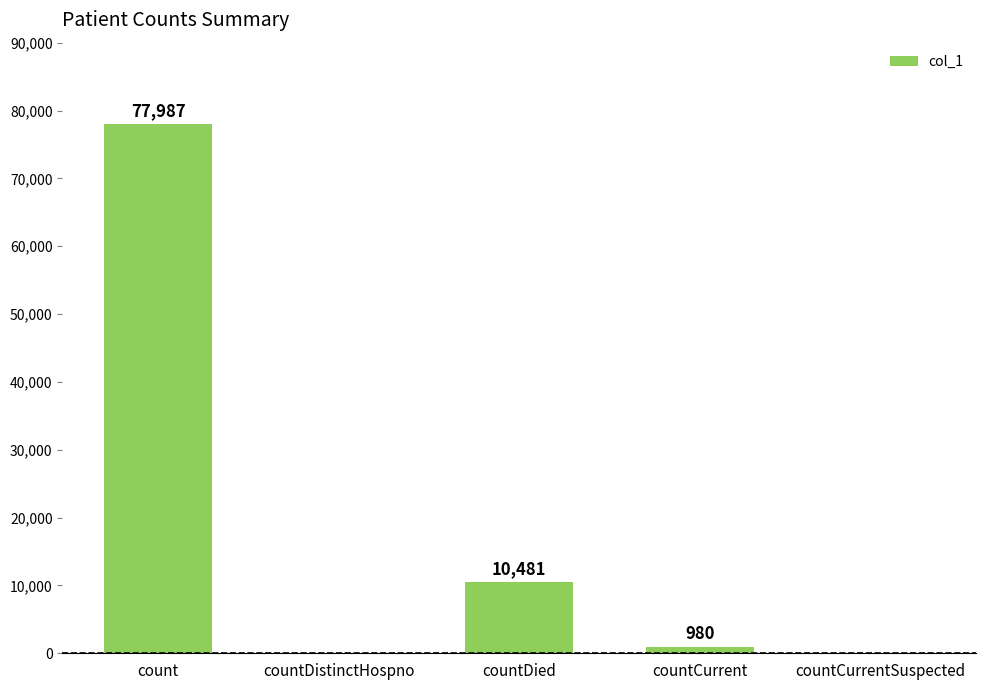

Are the bars grouped side by side (vs. stacked)?

No